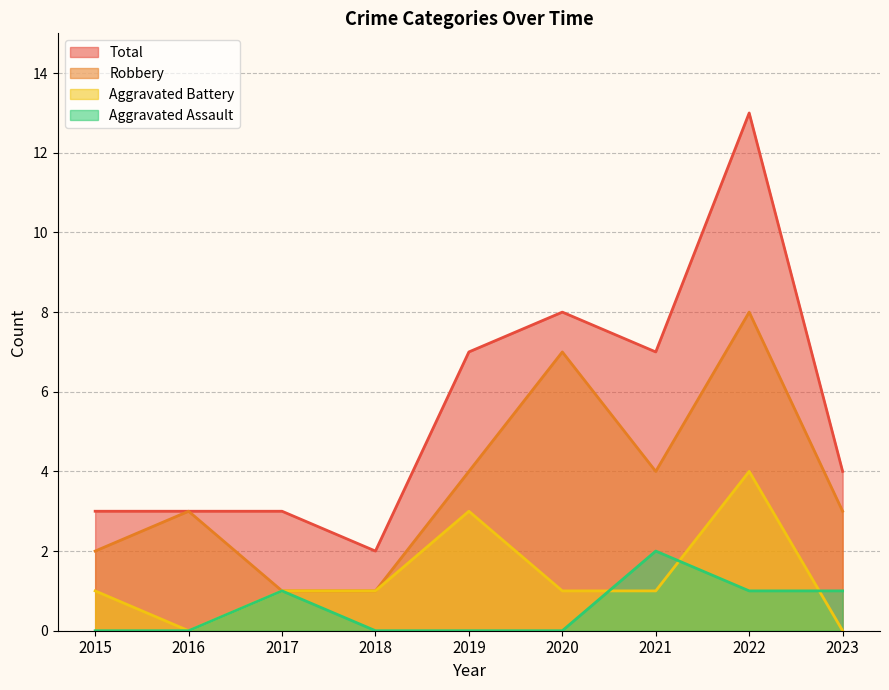

At 2023, list the series in order from smallest to largest.

Aggravated Battery, Aggravated Assault, Robbery, Total